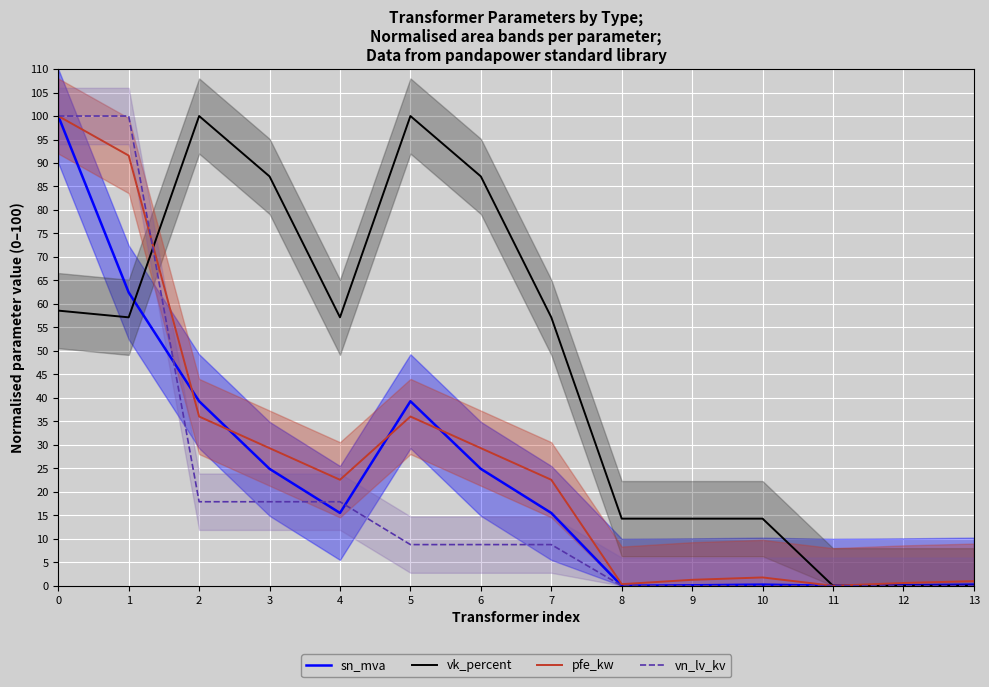

At how many categories does at least one series exceed 96?

4